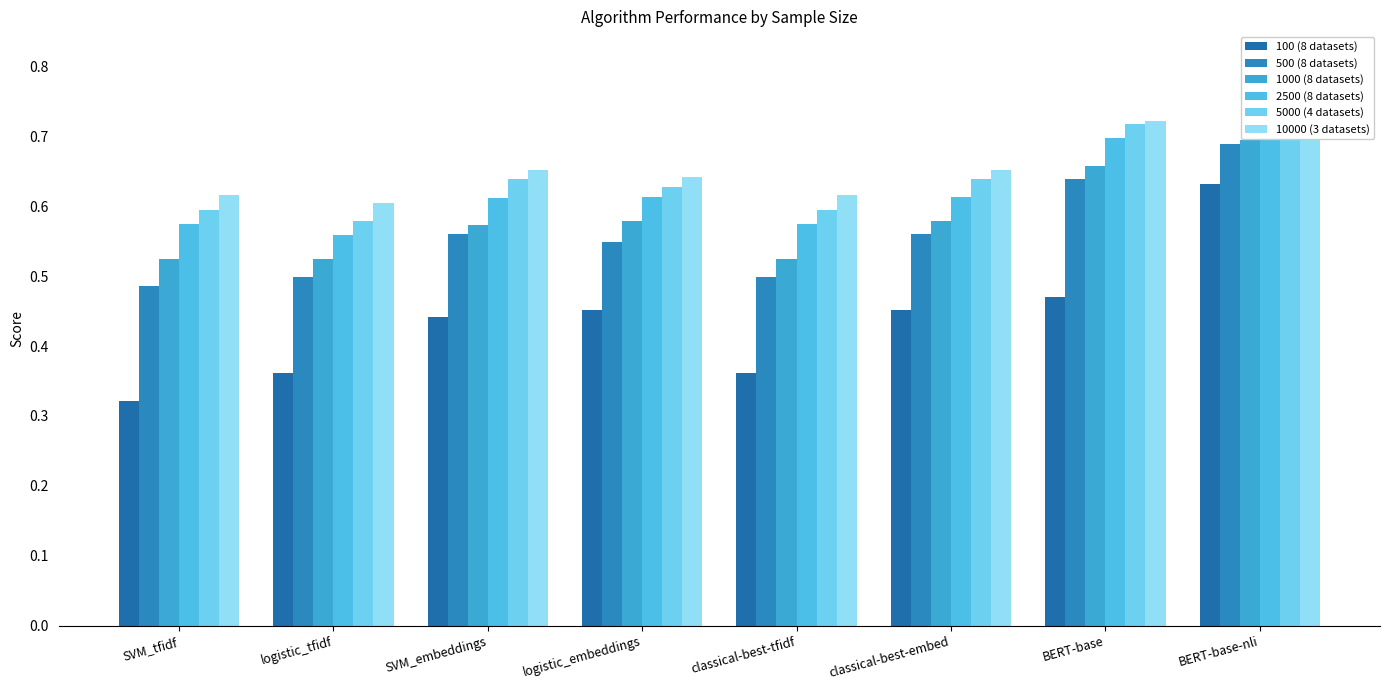

What is the smallest value displayed?

0.3